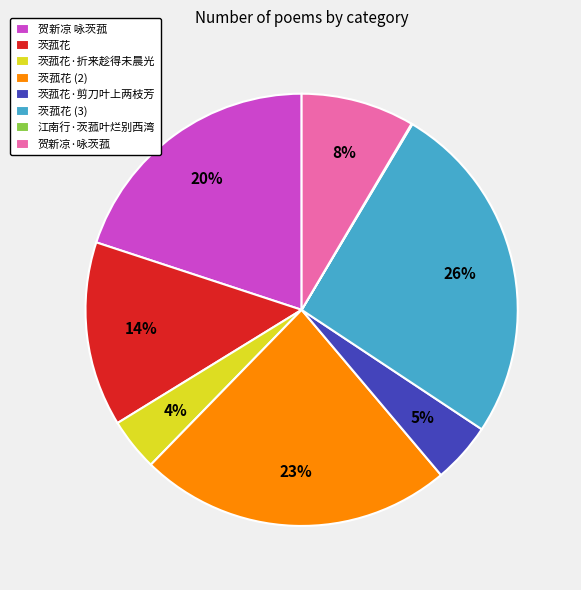

Between 贺新凉 咏茨菰 and 贺新凉·咏茨菰, which is larger?

贺新凉 咏茨菰